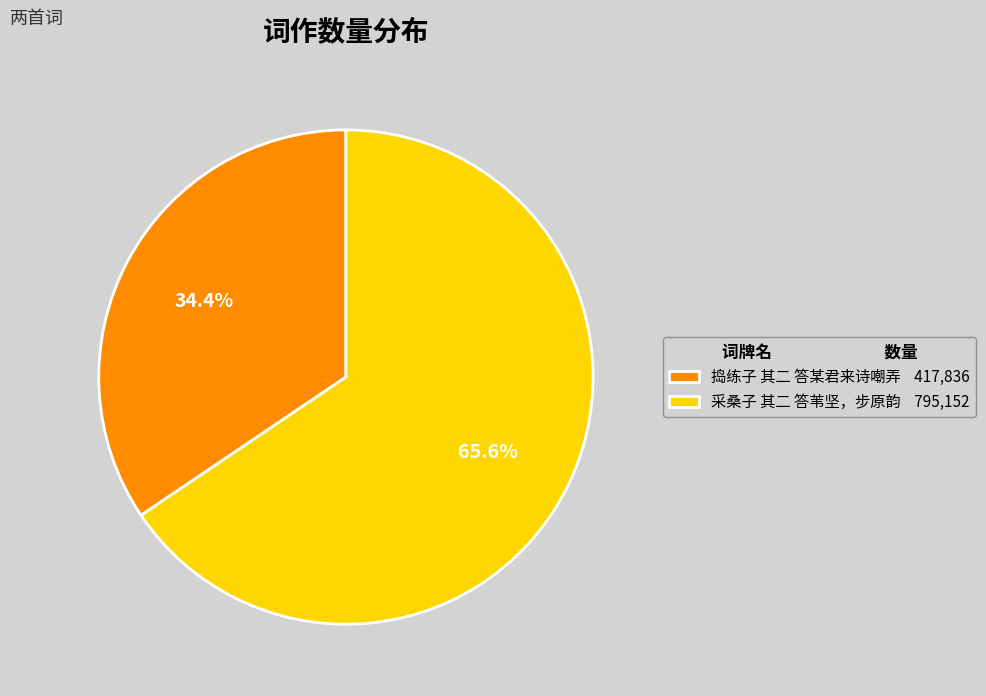

Between 捣练子 其二 答某君来诗嘲弄 and 采桑子 其二 答苇坚，步原韵, which is larger?

采桑子 其二 答苇坚，步原韵